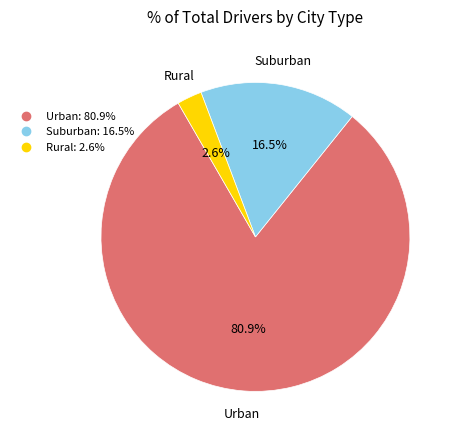

Is there any slice that represents more than half of the pie?

Yes